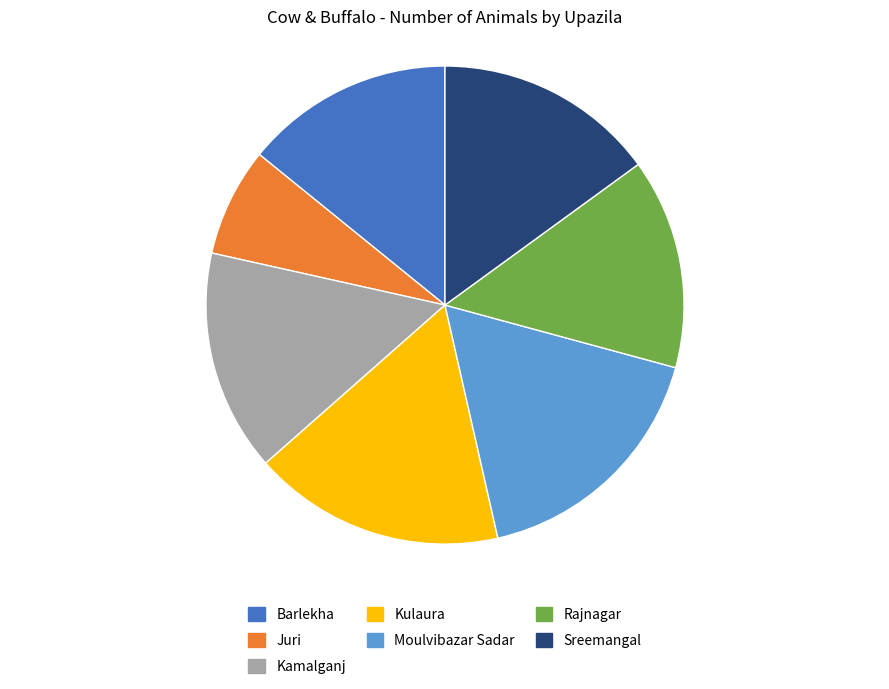

Is it true that Juri is 7% of the pie?

True